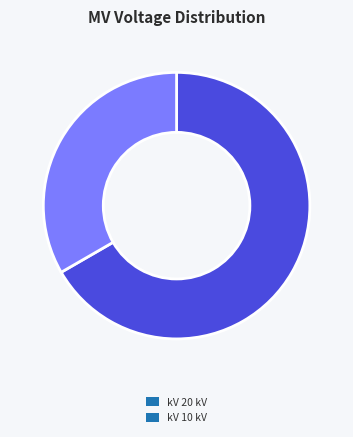

What is the smallest slice in the pie chart?

kV 10 kV